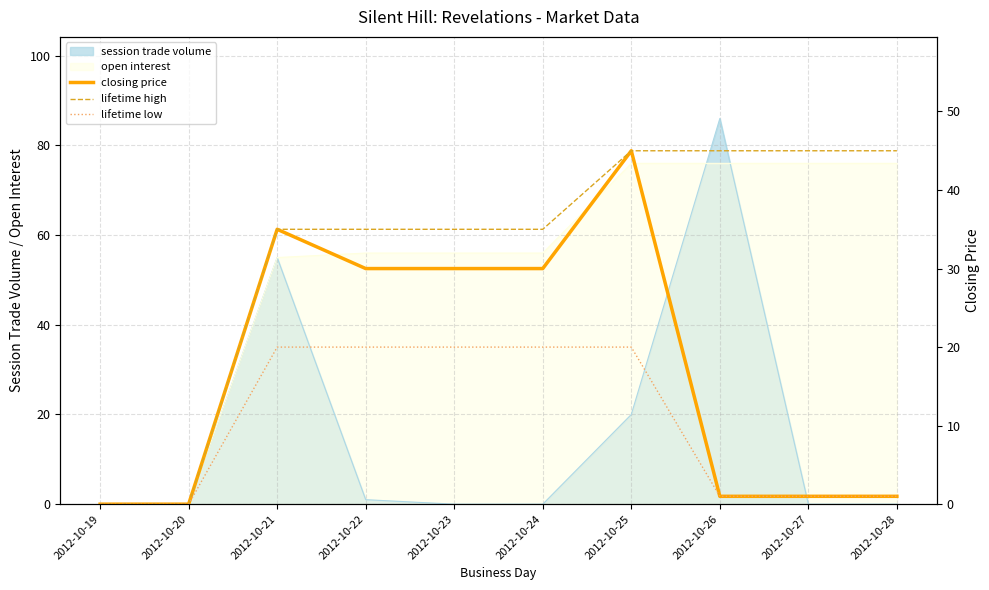

At how many categories does at least one series exceed 9?

8